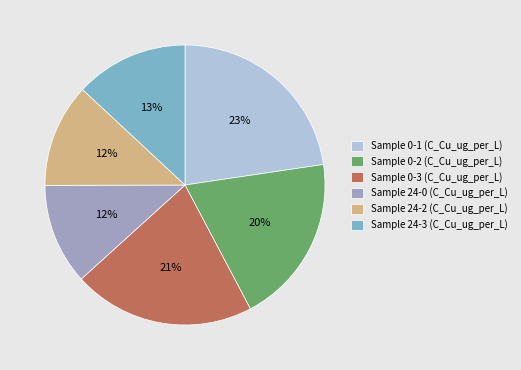

What is the ratio of the value at Sample 24-3 (C_Cu_ug_per_L) to the value at Sample 0-1 (C_Cu_ug_per_L)?

0.6